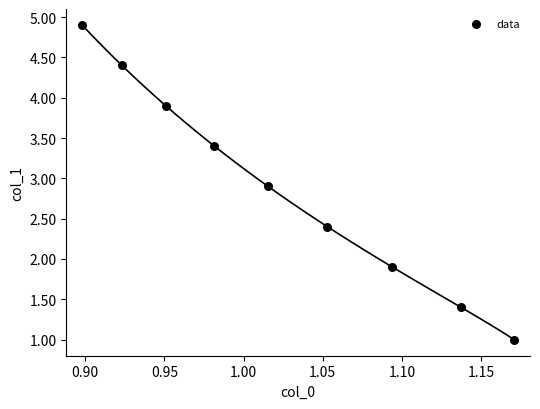

What is the average X value?

1.0